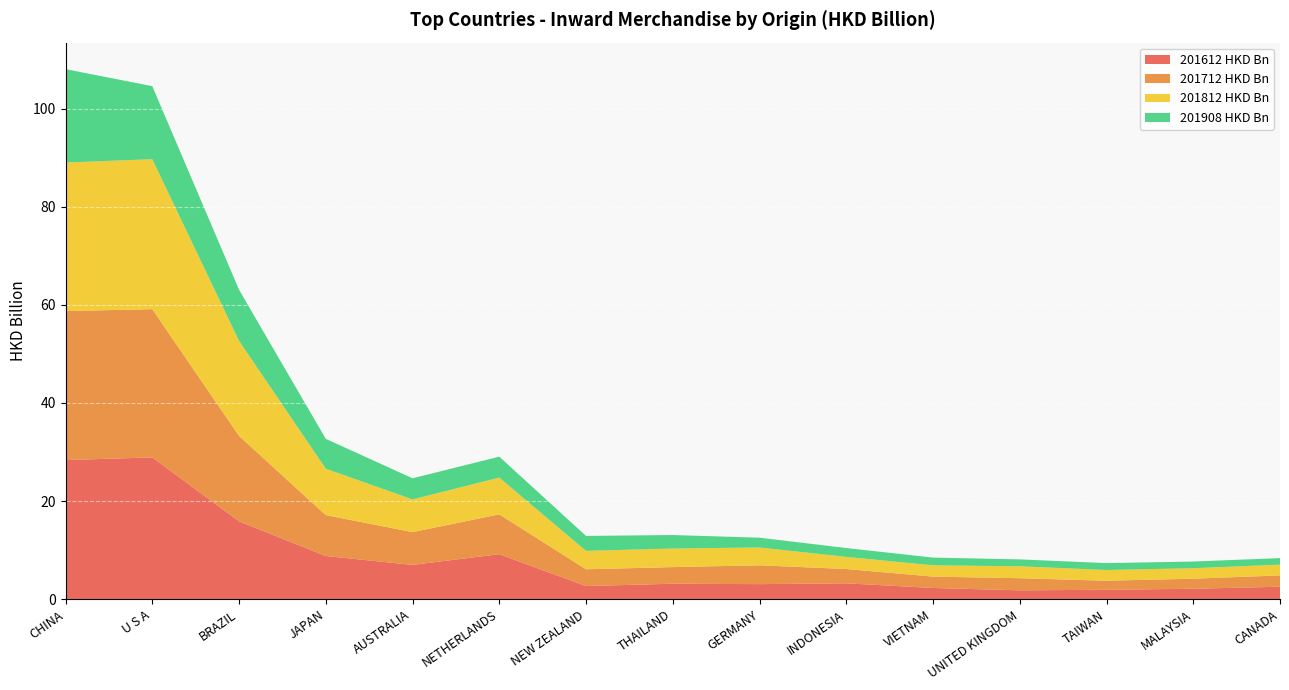

Reading right to left, list all the values displayed in this chart.

201612 HKD Bn: 2.5	2.1	1.9	1.8	2.3	3.2	3.1	3.2	2.7	9.2	7.0	8.8	15.9	28.9	28.4
201712 HKD Bn: 2.3	2.1	1.8	2.5	2.3	2.9	3.8	3.4	3.4	8.1	6.7	8.3	17.4	30.2	30.4
201812 HKD Bn: 2.2	2.1	2.2	2.4	2.3	2.5	3.6	3.8	3.8	7.5	6.7	9.5	19.4	30.6	30.3
201908 HKD Bn: 1.3	1.4	1.4	1.4	1.6	1.8	2.0	2.8	3.0	4.3	4.3	6.1	10.4	14.9	19.0